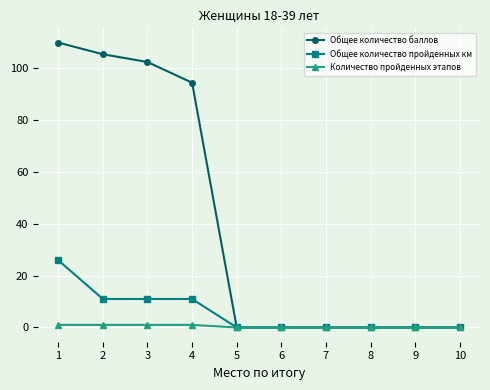

What is the difference between the Количество пройденных этапов values at 4 and 9?

1.0